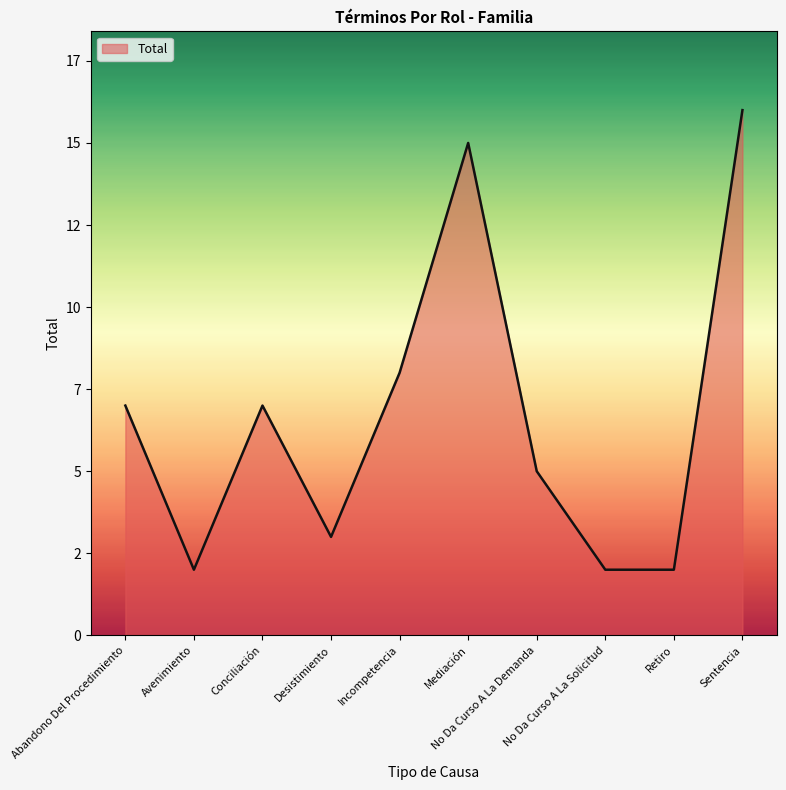

Does the chart have visible grid lines?

No